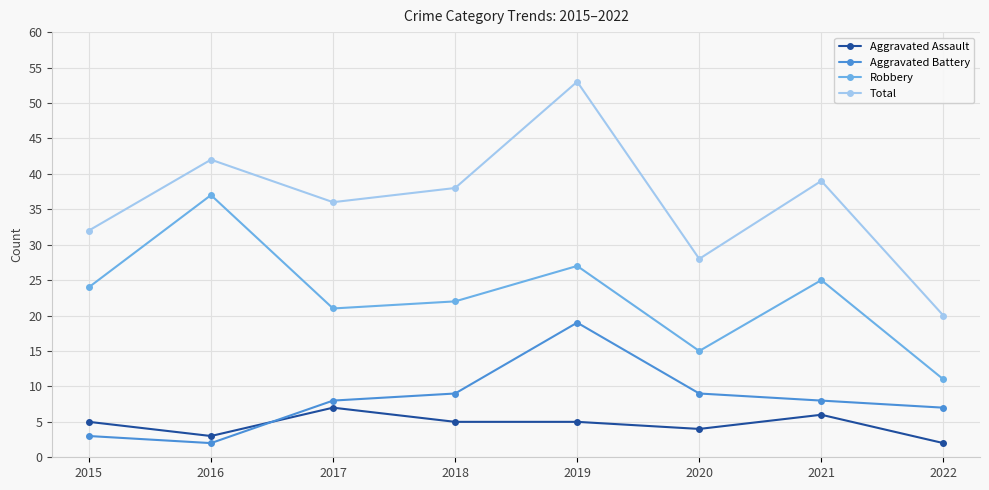

Which series has the largest range (max minus min)?

Total